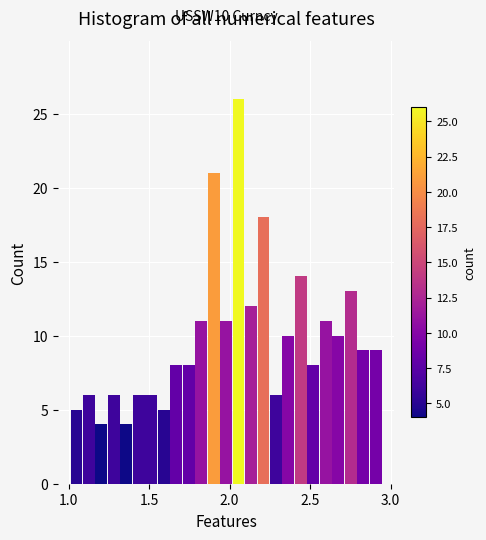

Read against the x-axis, roughly where is the centre of the tallest bar?

2.05